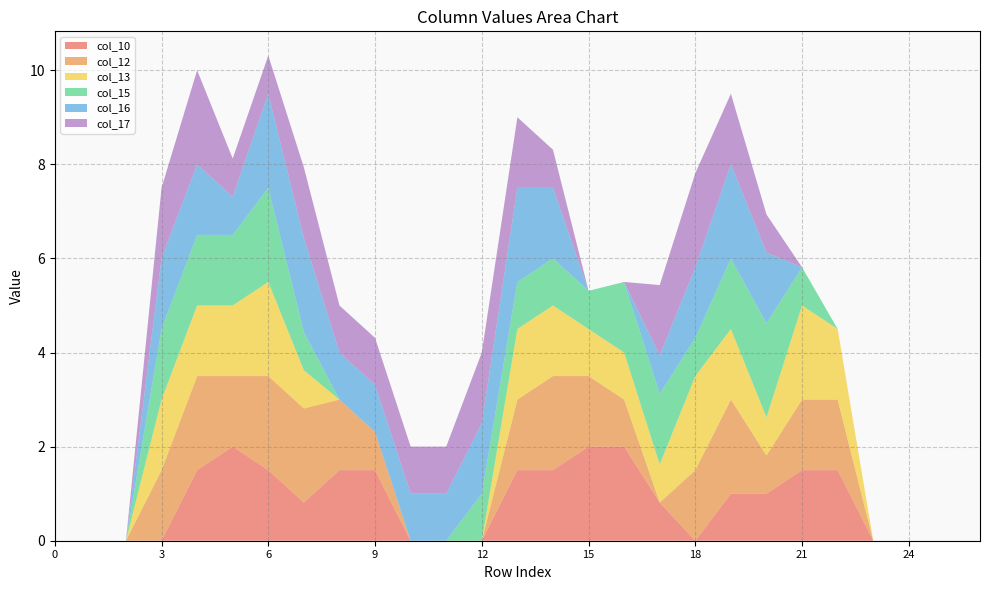

Reading left to right, extract all data points from this chart.

col_10: 0.0	0.0	0.0	0.0	1.5	2.0	1.5	0.8	1.5	1.5	0.0	0.0	0.0	1.5	1.5	2.0	2.0	0.8	0.0	1.0	1.0	1.5	1.5	0.0	0.0	0.0	0.0
col_12: 0.0	0.0	0.0	1.5	2.0	1.5	2.0	2.0	1.5	0.8	0.0	0.0	0.0	1.5	2.0	1.5	1.0	0.0	1.5	2.0	0.8	1.5	1.5	0.0	0.0	0.0	0.0
col_13: 0.0	0.0	0.0	1.5	1.5	1.5	2.0	0.8	0.0	0.0	0.0	0.0	0.0	1.5	1.5	1.0	1.0	0.8	2.0	1.5	0.8	2.0	1.5	0.0	0.0	0.0	0.0
col_15: 0.0	0.0	0.0	1.5	1.5	1.5	2.0	0.8	0.0	0.0	0.0	0.0	1.0	1.0	1.0	0.8	1.5	1.5	0.8	1.5	2.0	0.8	0.0	0.0	0.0	0.0	0.0
col_16: 0.0	0.0	0.0	1.5	1.5	0.8	2.0	2.0	1.0	1.0	1.0	1.0	1.5	2.0	1.5	0.0	0.0	0.8	1.5	2.0	1.5	0.0	0.0	0.0	0.0	0.0	0.0
col_17: 0.0	0.0	0.0	1.5	2.0	0.8	0.8	1.5	1.0	1.0	1.0	1.0	1.5	1.5	0.8	0.0	0.0	1.5	2.0	1.5	0.8	0.0	0.0	0.0	0.0	0.0	0.0